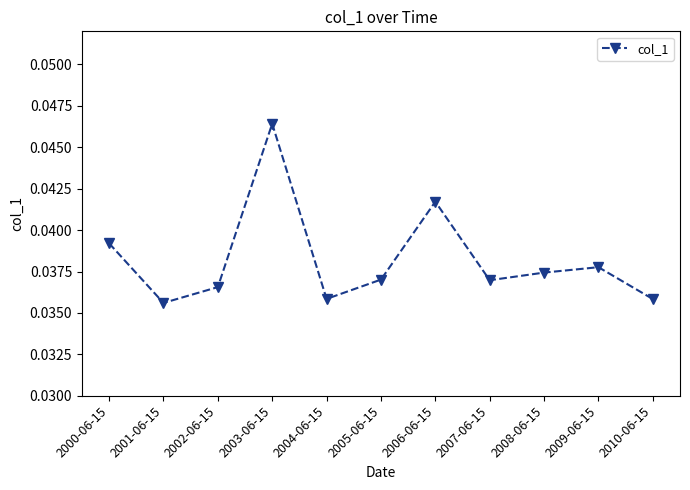

Where is the first local maximum?

2003-06-15